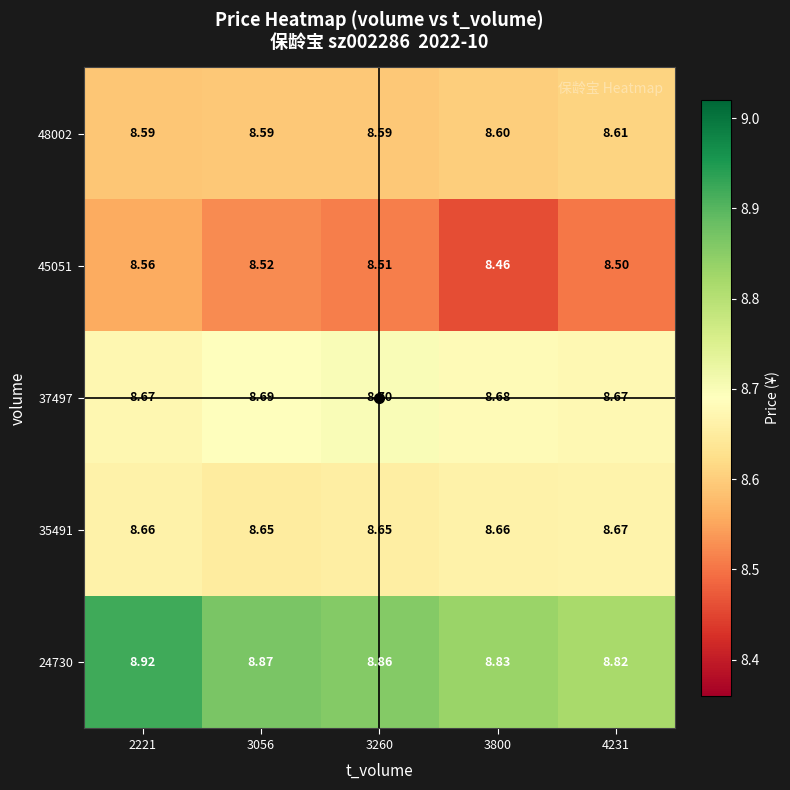

How many series are shown in this chart?

5